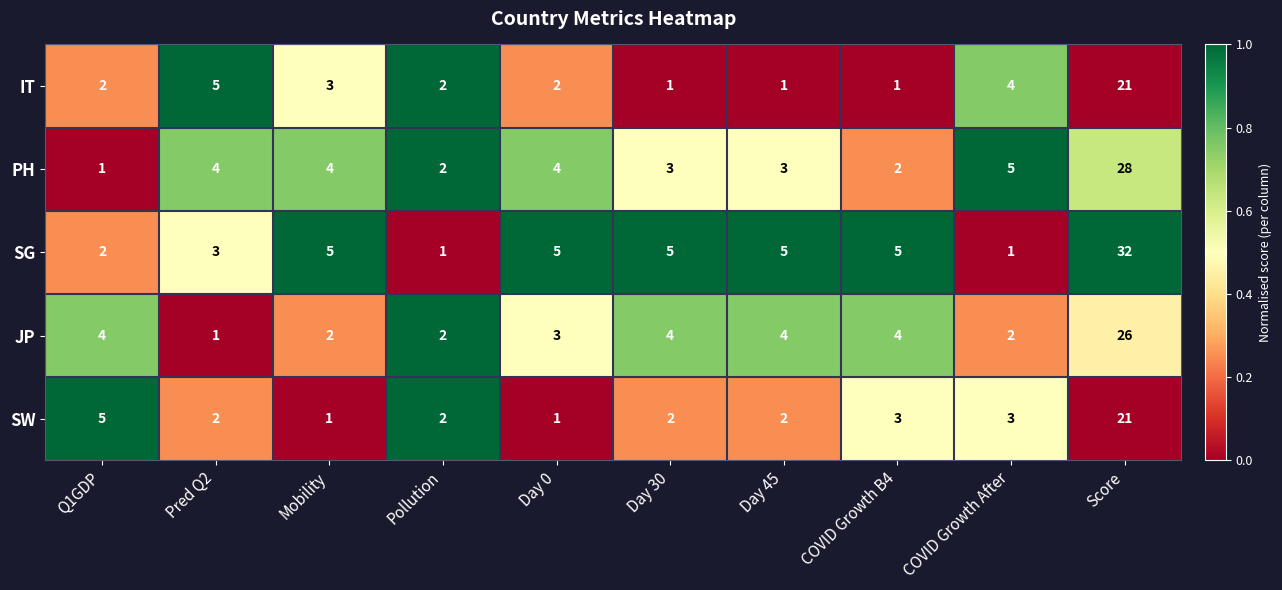

Which series changed the most between Pred Q2 and COVID Growth B4?

IT